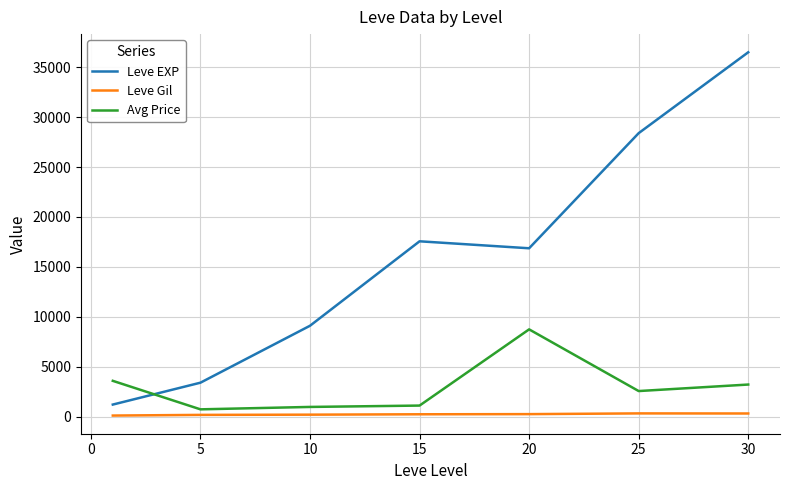

True or false: Leve Gil and Leve EXP intersect in this chart.

False